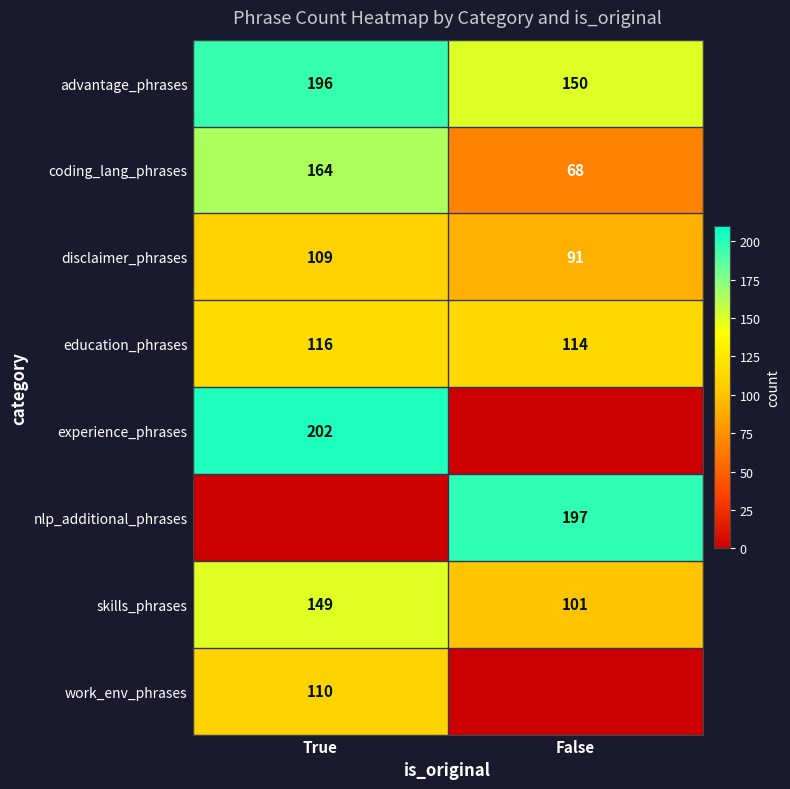

What is the sum of the skills_phrases values at True and False?

250